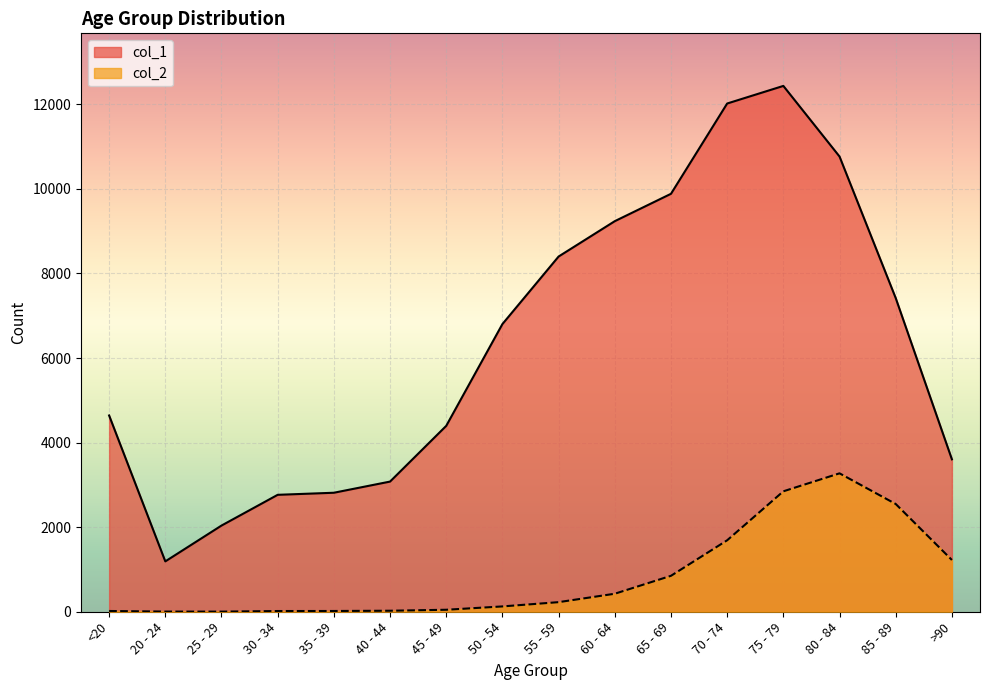

What is the highest value of the col_2 series?

3273